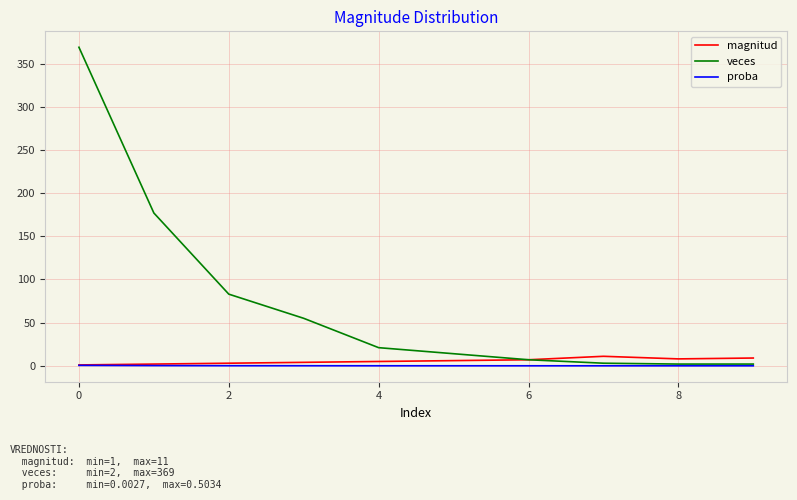

What is the maximum value shown in the chart?

369.0